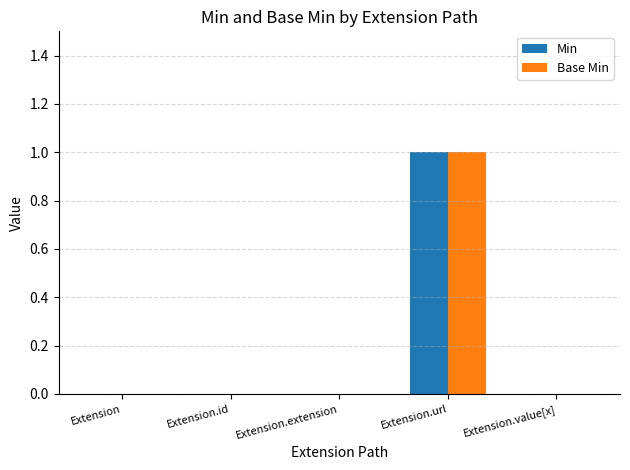

True or false: Min has a value of 0 at Extension.

True